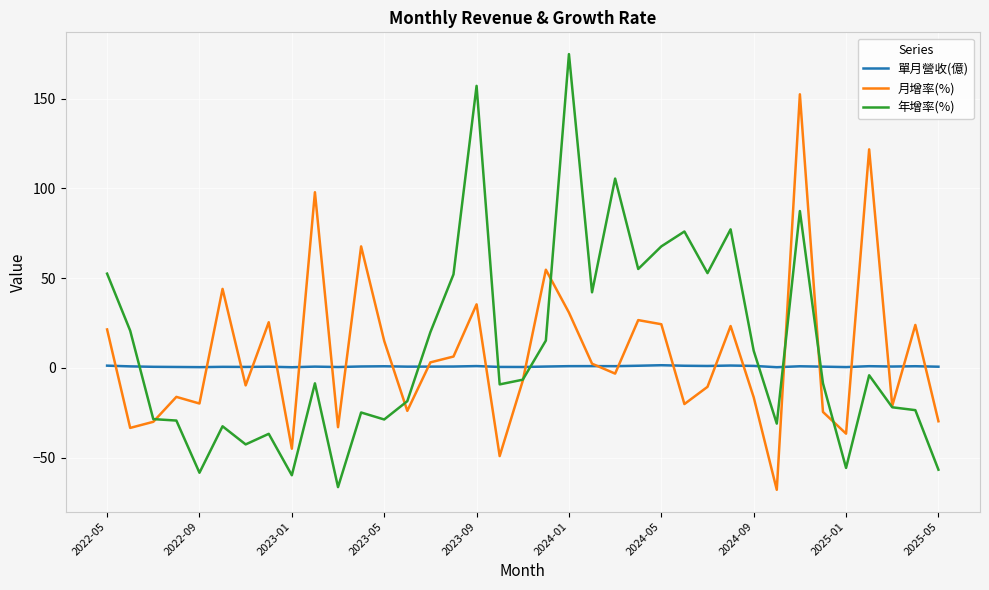

What is the smallest value displayed?

-68.0